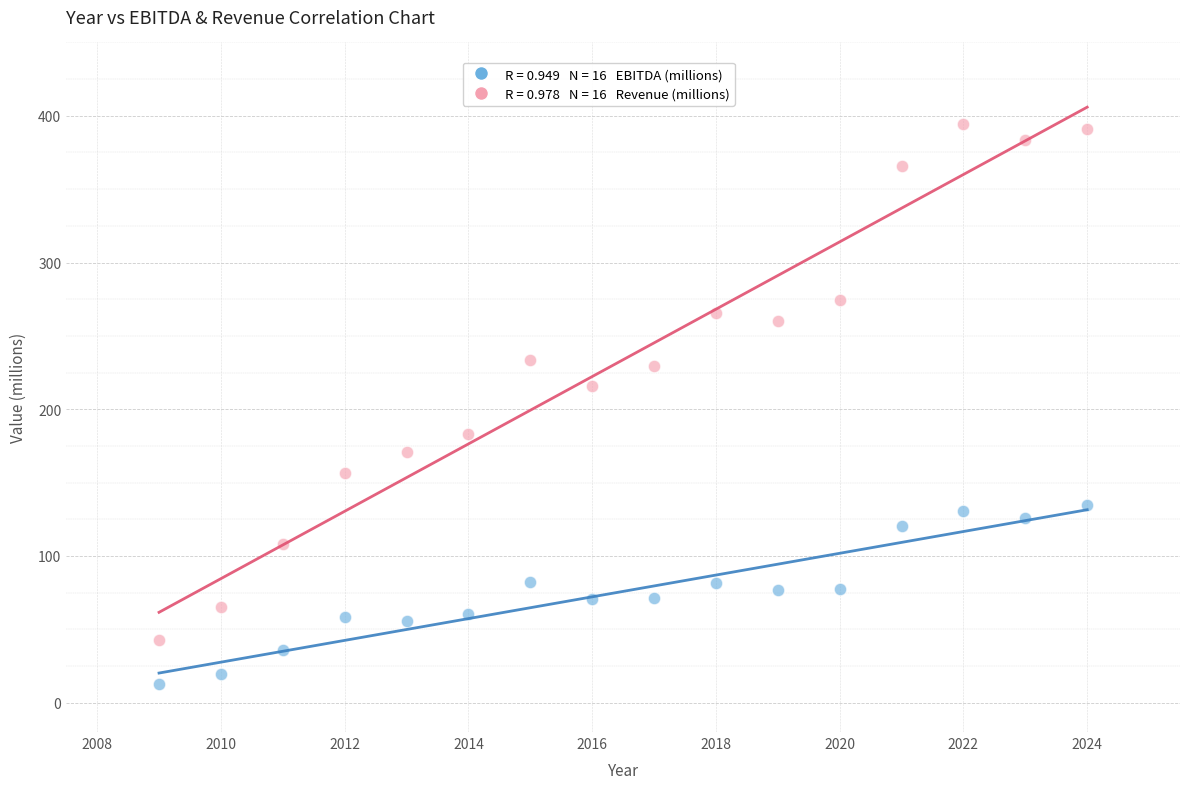

Across all series, what Y value is closest to 203?

215.6